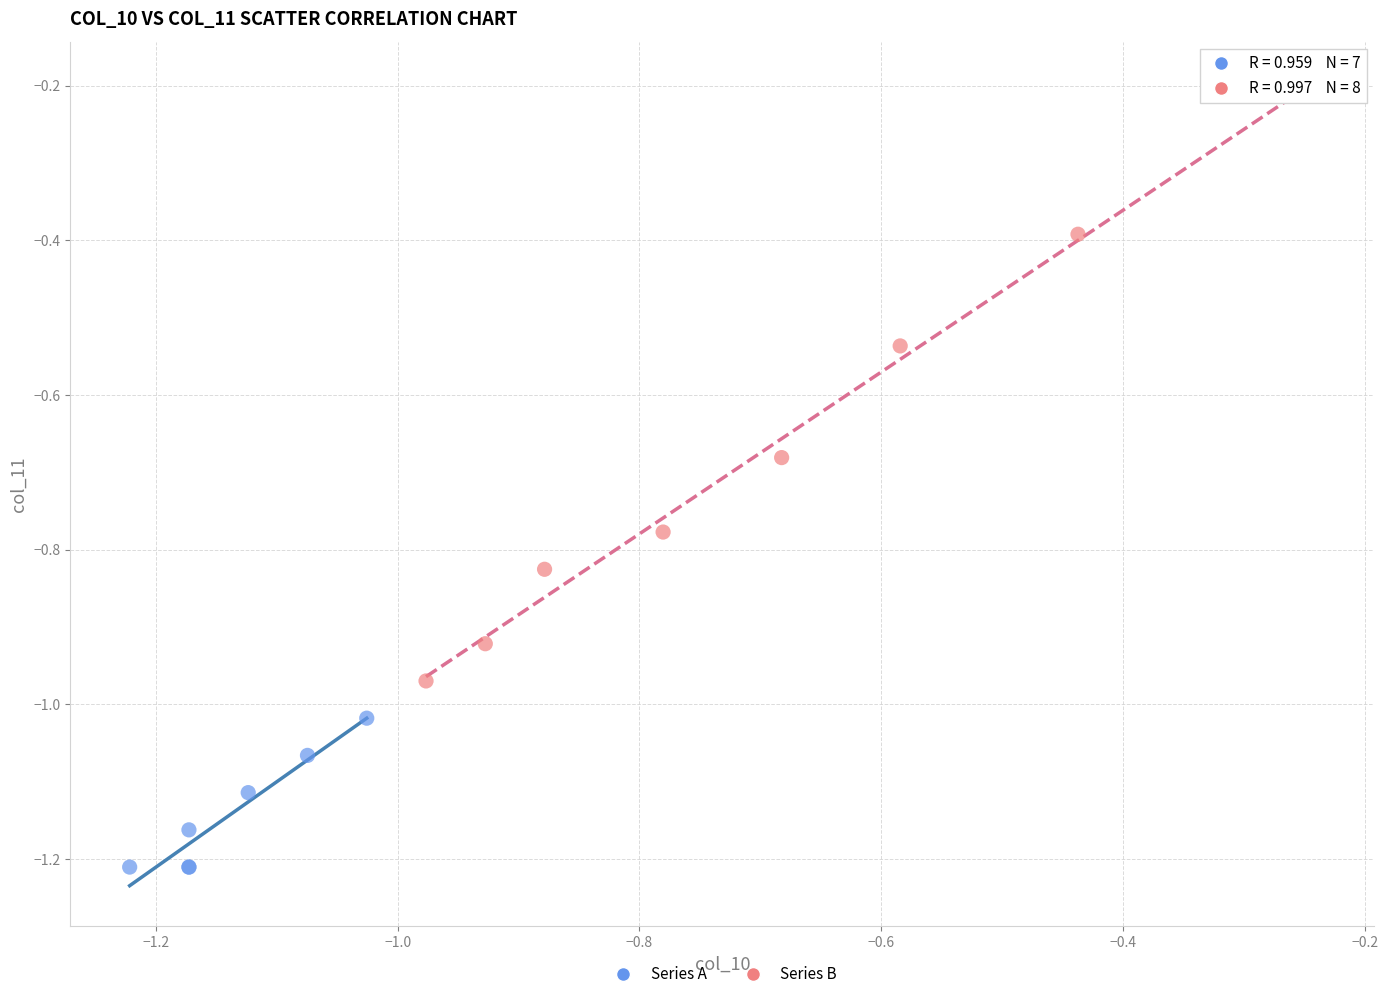

Which series contains the lowest Y value?

Series A